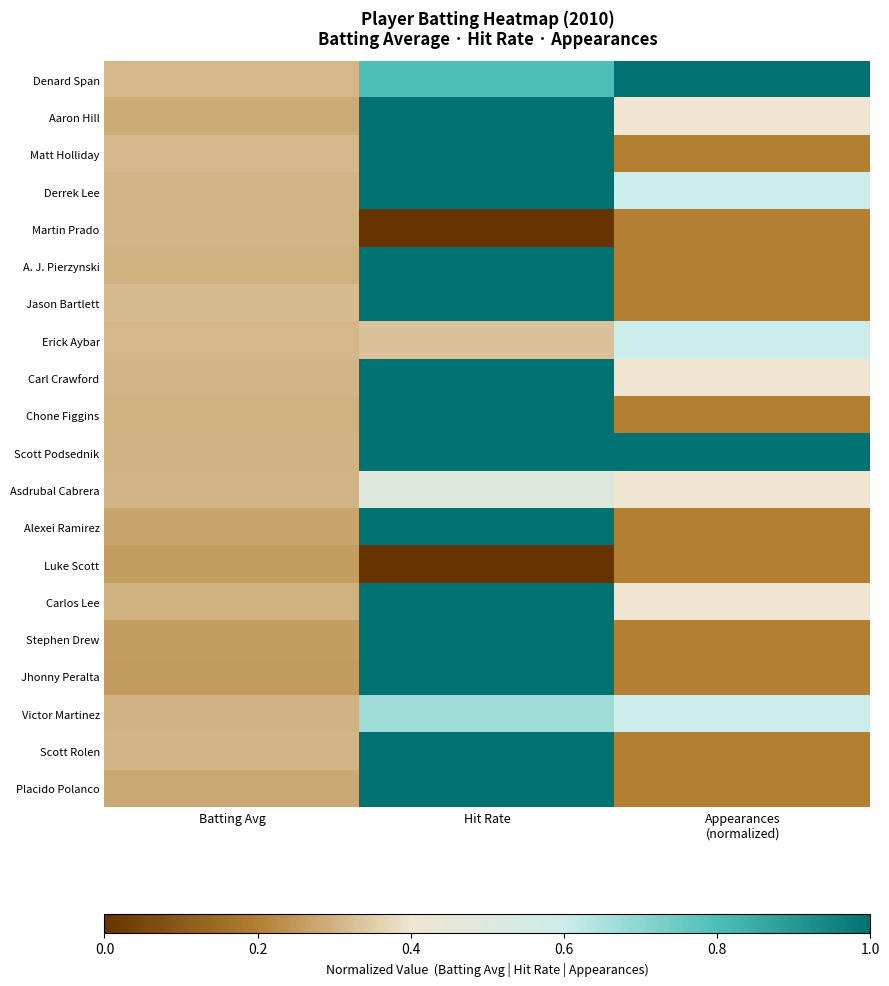

Which has a higher value, Batting Avg or Hit Rate?

Hit Rate